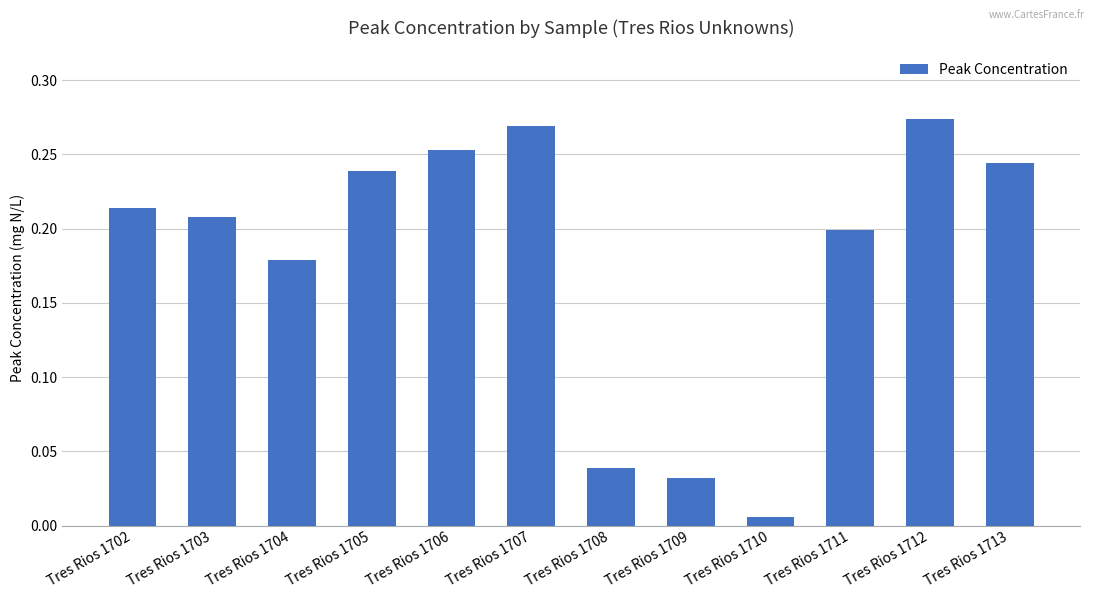

Where is the data nearest to the value 0?

Tres Rios 1710